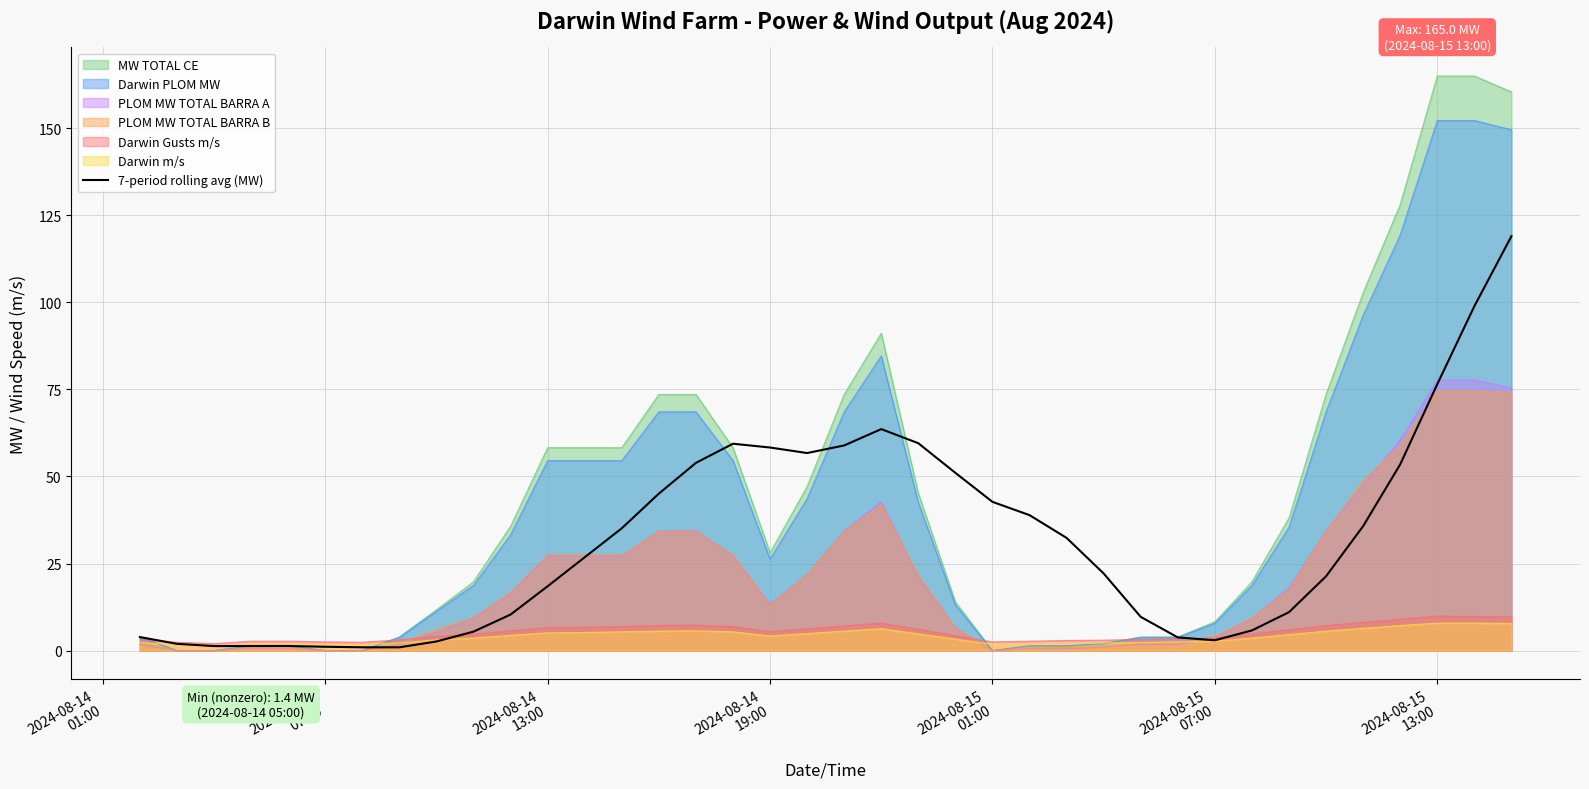

Which series has the largest range (max minus min)?

MW TOTAL CE